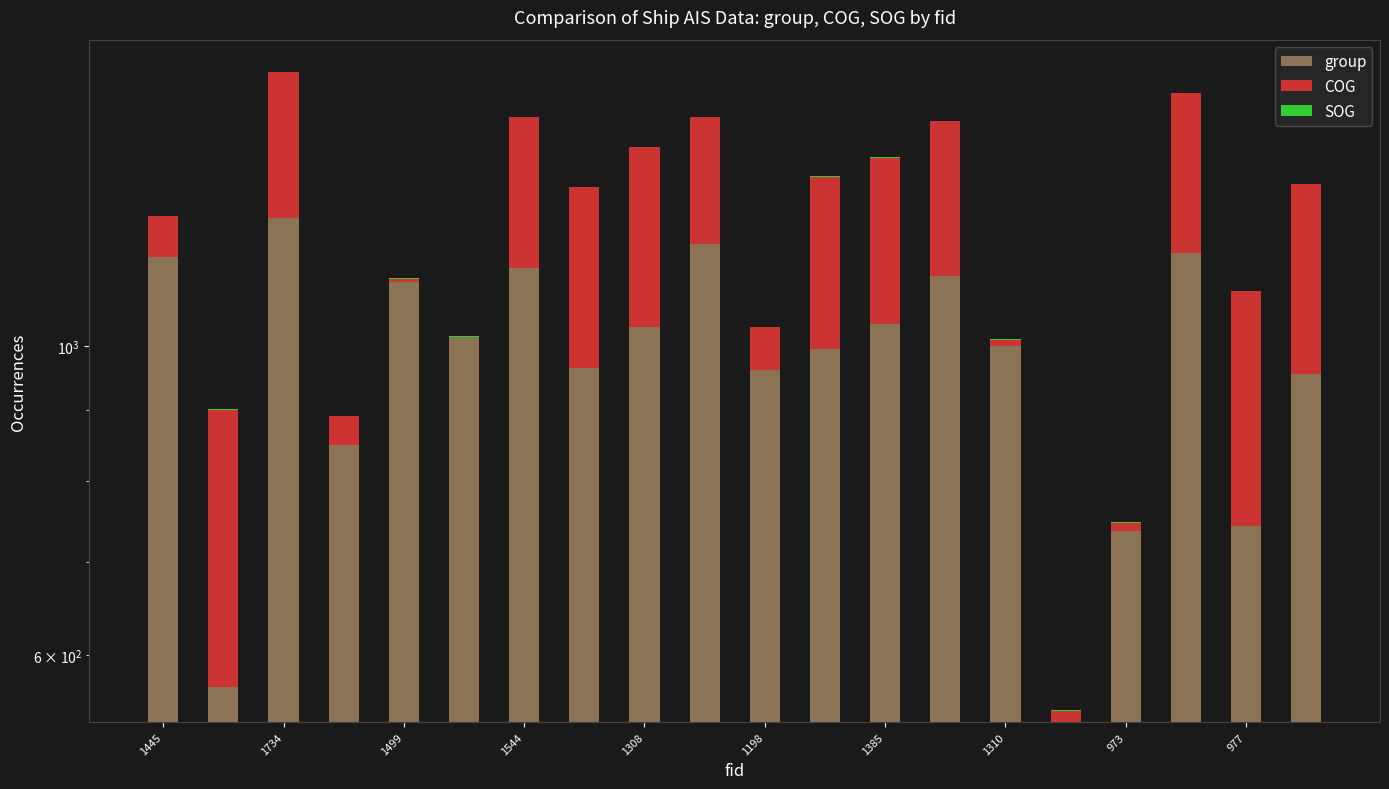

What is the lowest value of the COG series?

0.4